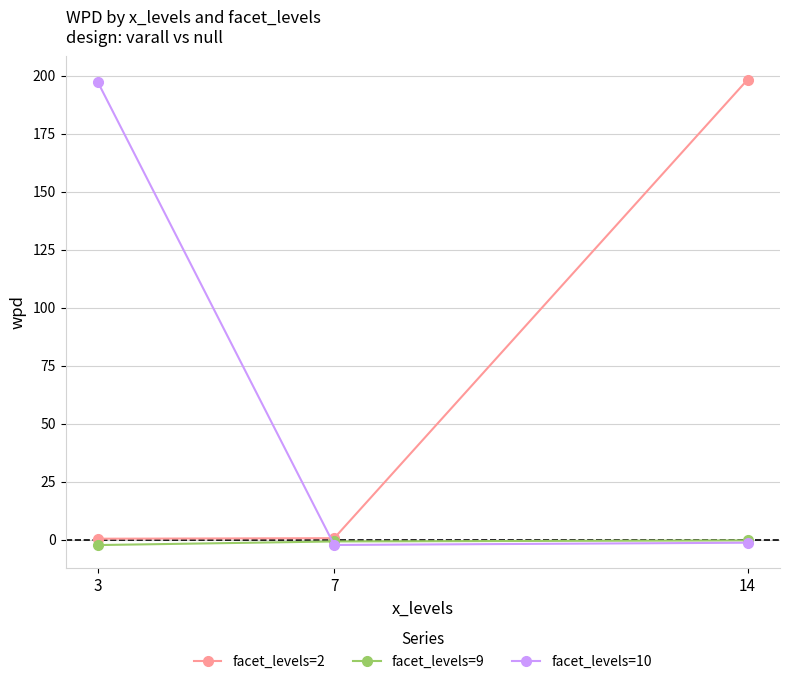

What is the highest value of the facet_levels=10 series?

197.1